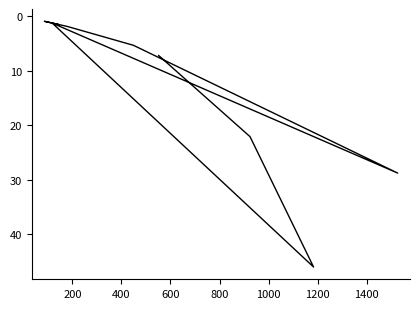

True or false: the data shows 50.9 at 800.

False